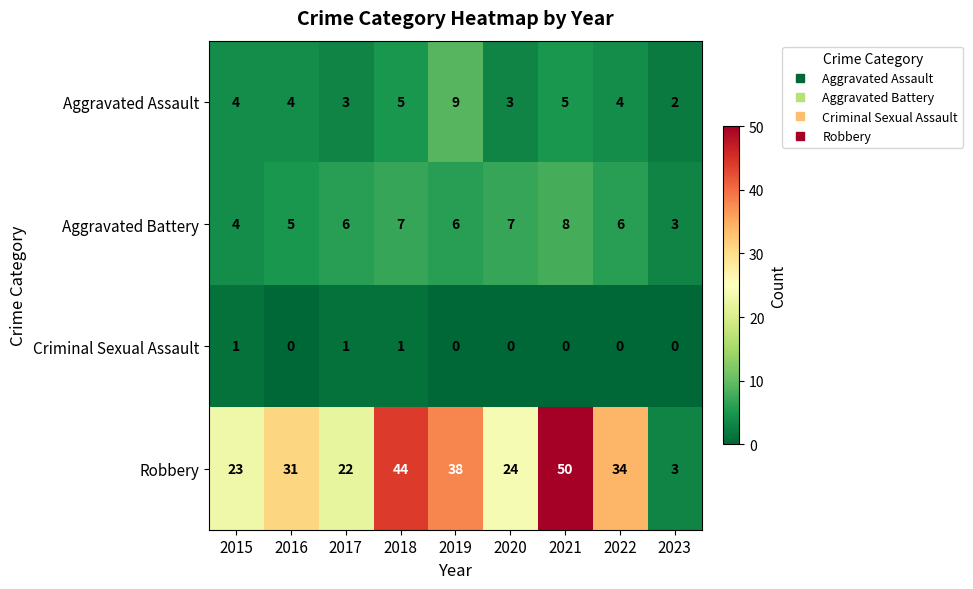

Between 2018 and 2019, which series saw the biggest shift?

Robbery